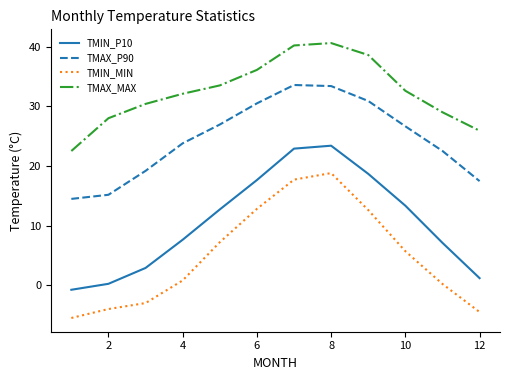

True or false: TMAX_P90 and TMIN_P10 intersect in this chart.

False